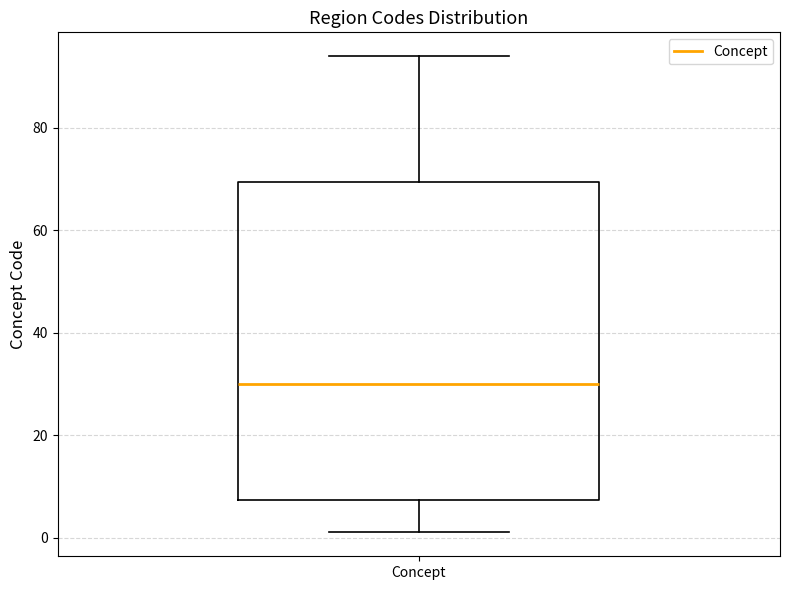

Read this box plot against the y-axis: the position of the median line, the range covered by the box, and the ends of both whiskers. The values are not printed on the chart, so give them approximately, as read against the axis.

median 30, box 8 to 70, whiskers 2 to 94